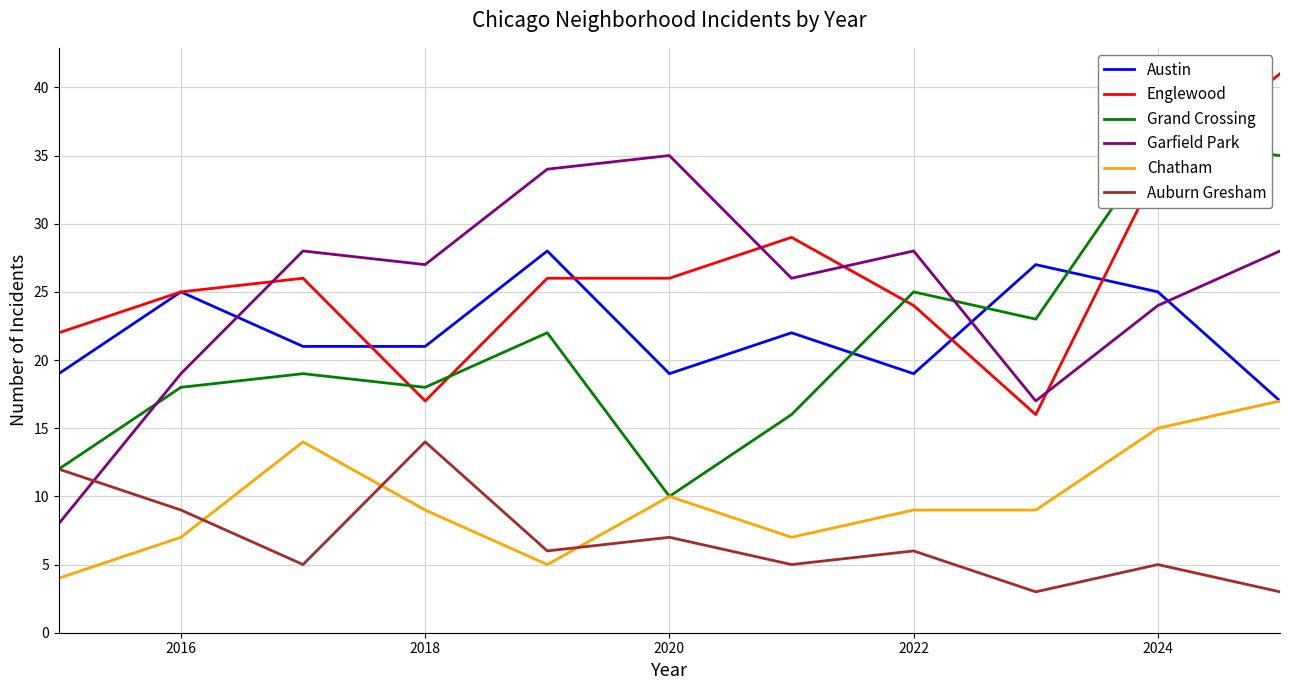

True or false: Englewood and Auburn Gresham cross at least once.

False